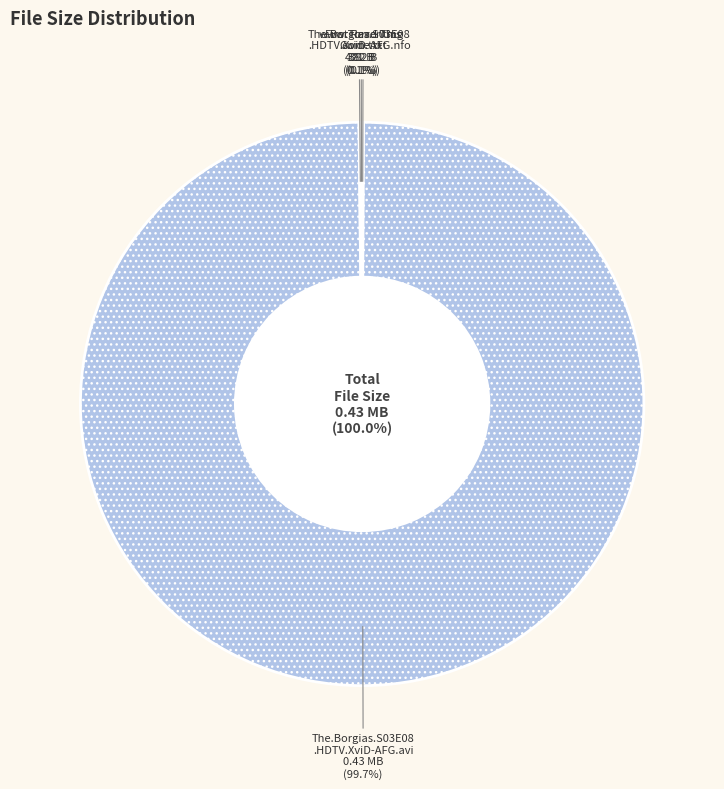

To the nearest percent, what is the average slice percentage?

25%